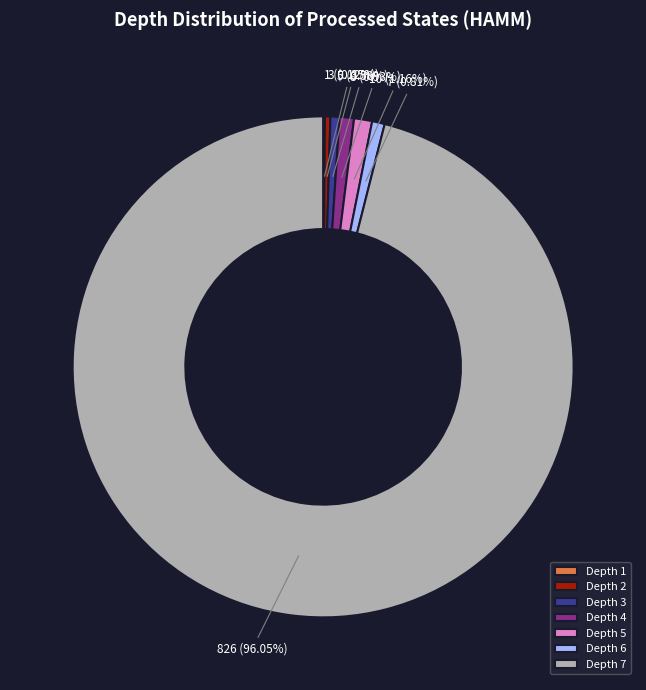

Does any single category account for the majority?

Yes